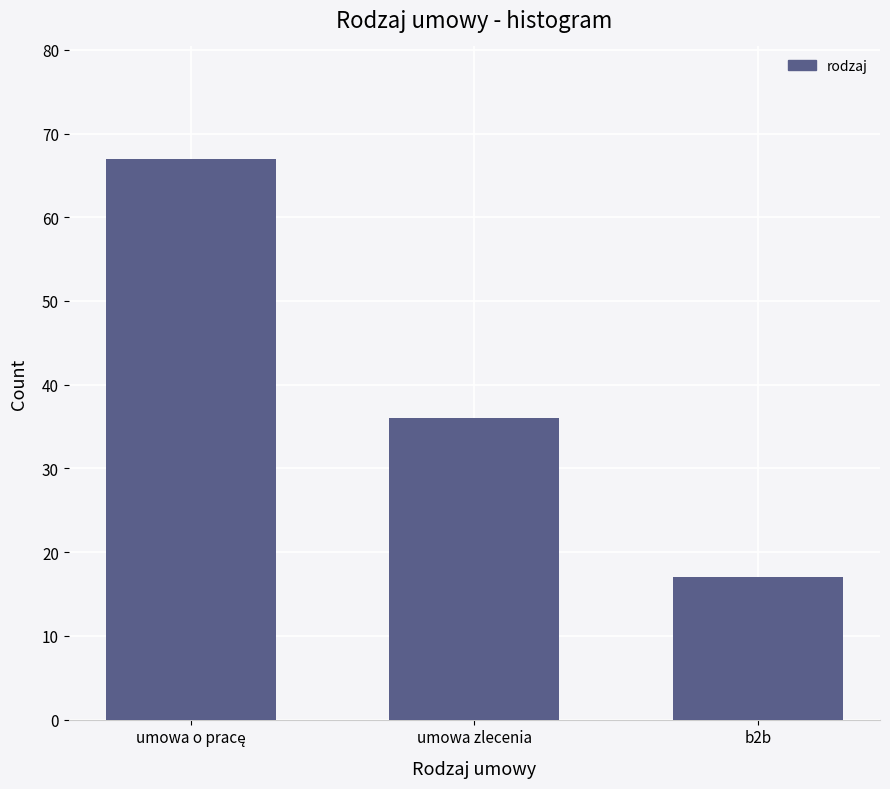

Reading left to right, transcribe all the data shown in this chart.

67	36	17